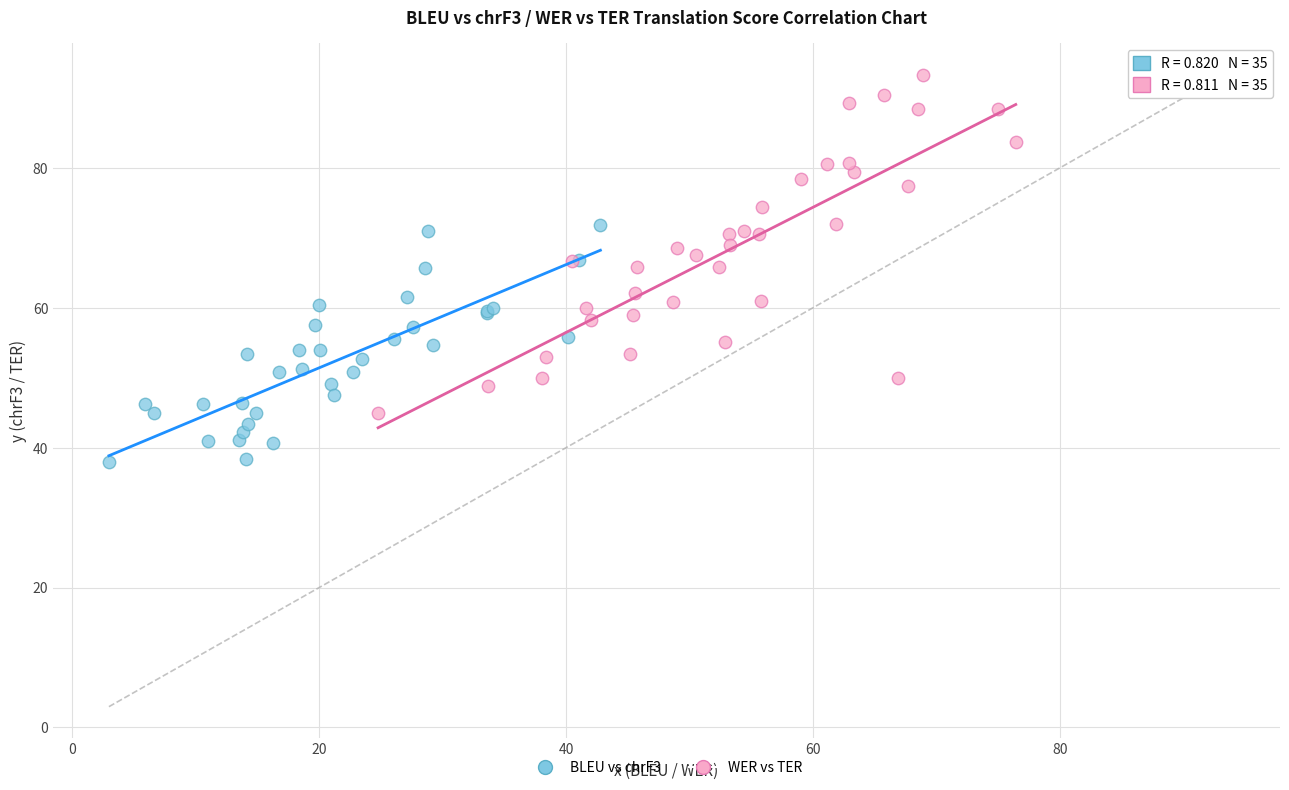

Which series reaches the maximum Y coordinate?

WER vs TER